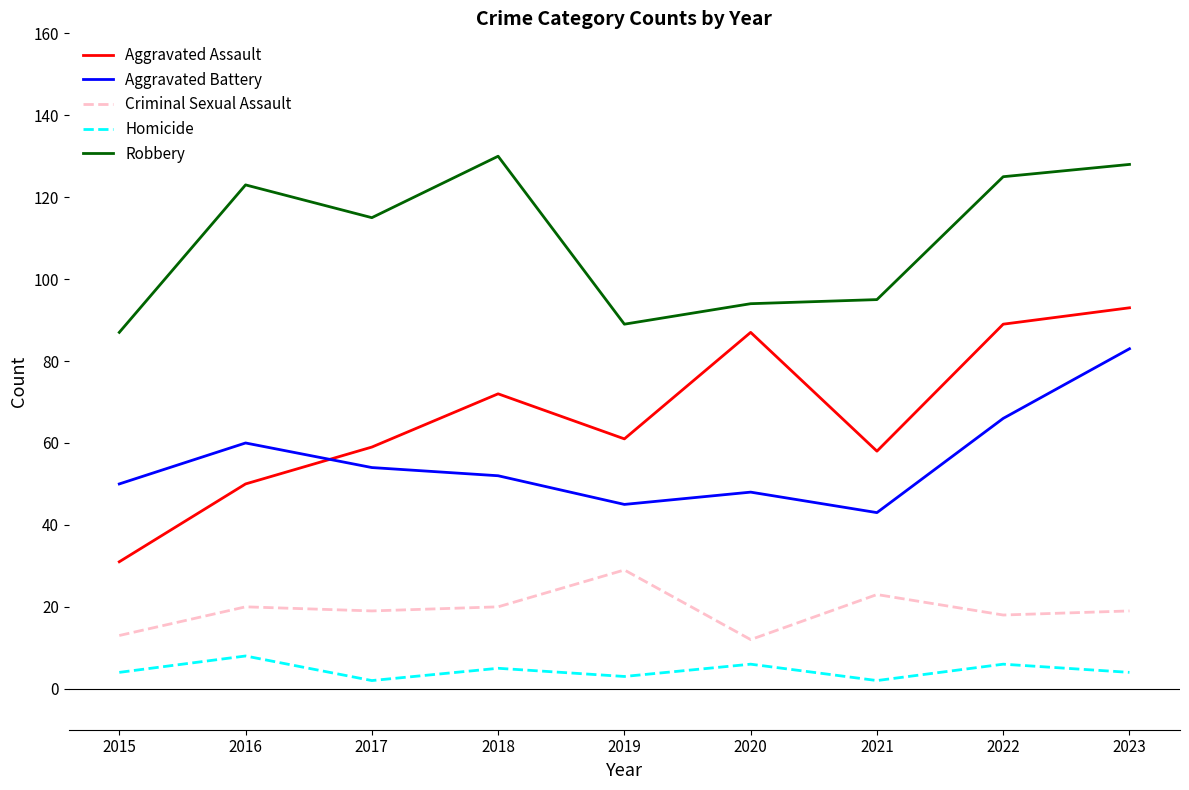

Between 2016 and 2021, which series saw the biggest shift?

Robbery